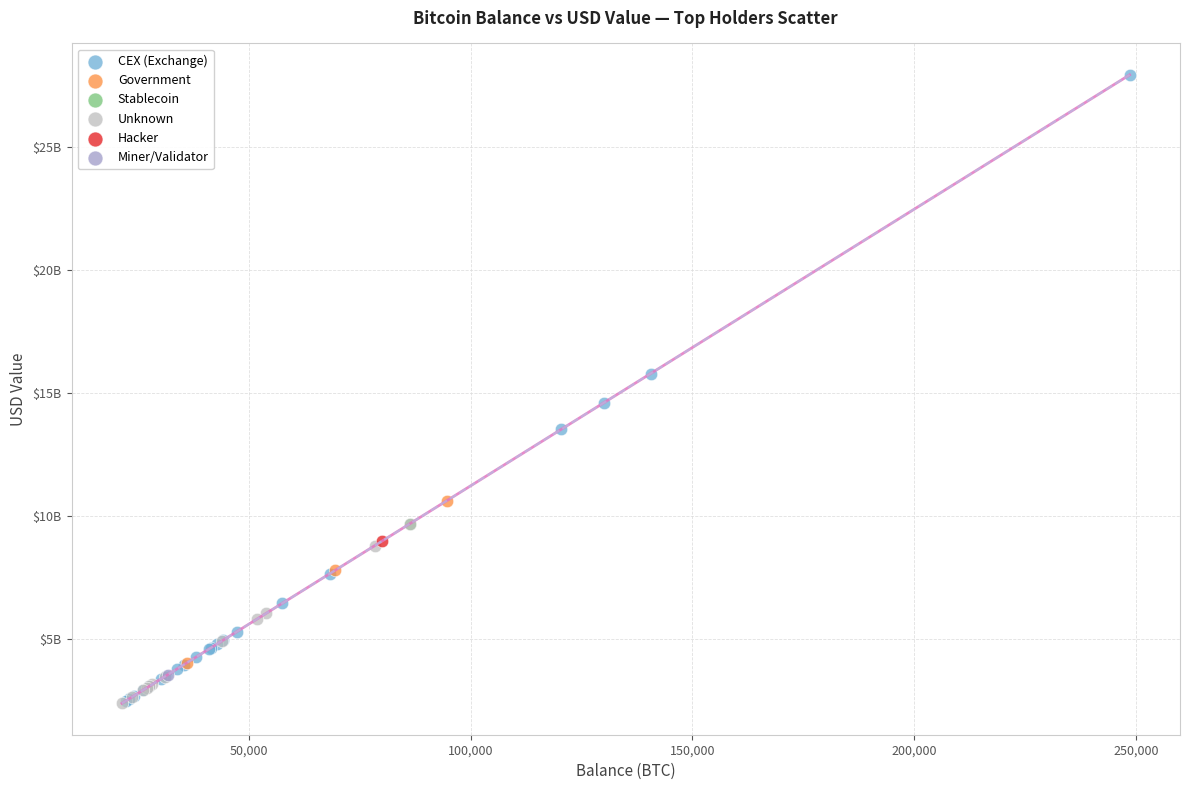

Which series reaches the maximum Y coordinate?

CEX (Exchange)